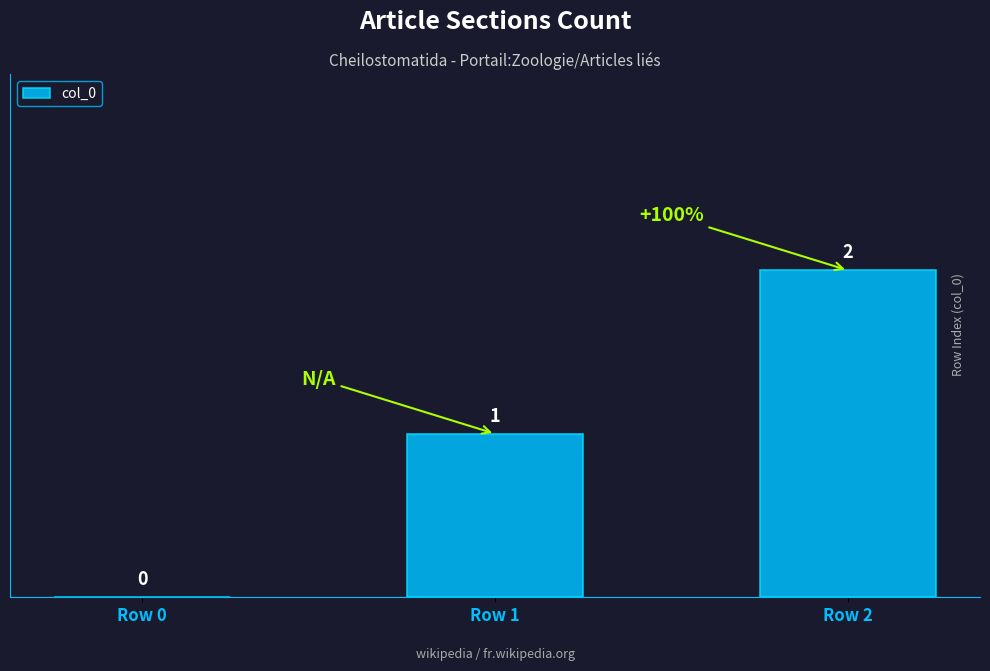

What is the average value?

1